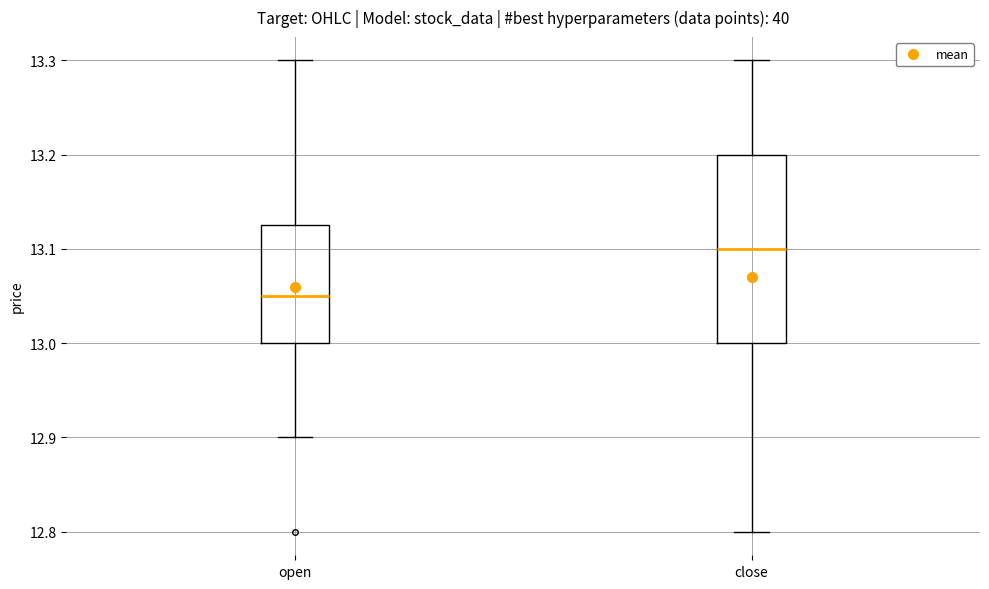

Reading left to right, transcribe this box plot: for each box, give where its median line is, the range the box spans, and where its two whiskers end, as read against the y-axis. The values are not printed on the chart, so give them approximately, as read against the axis.

open: median 13.05, box 13.00 to 13.13, whiskers 12.90 to 13.30
close: median 13.10, box 13.00 to 13.20, whiskers 12.80 to 13.30